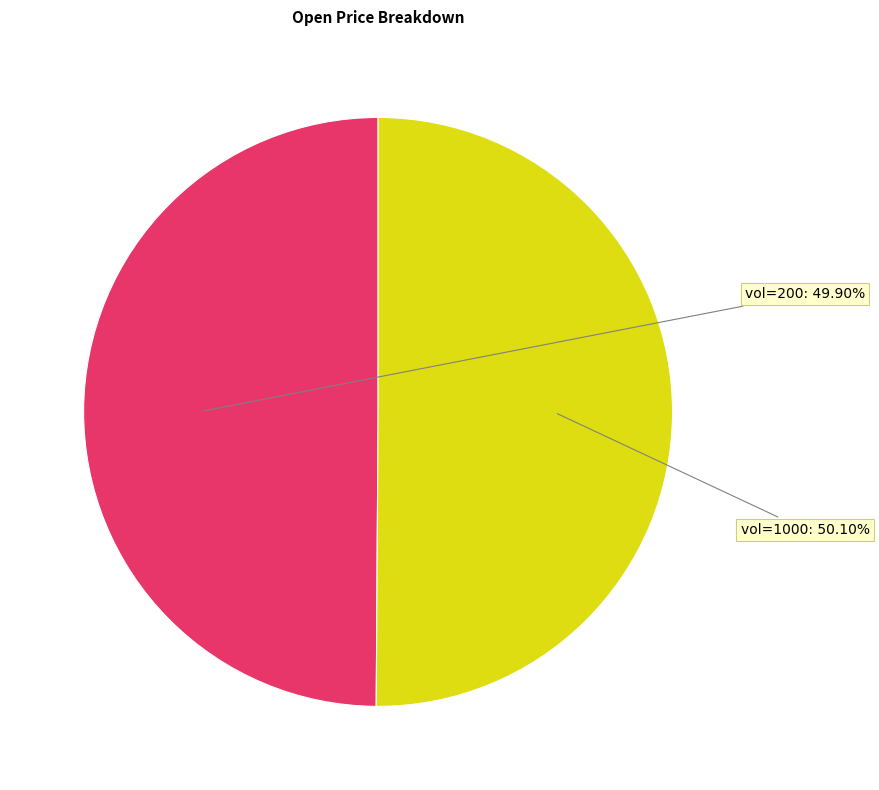

Count the number of slices in the pie.

2